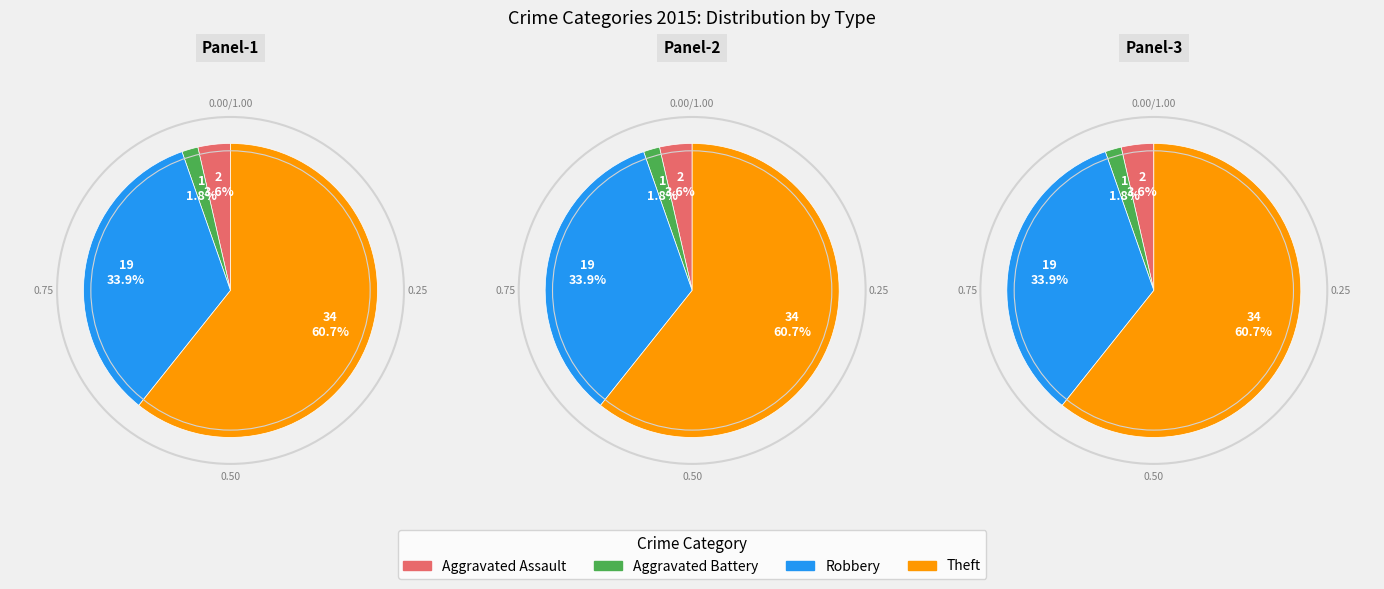

How many segments does this pie chart have?

4